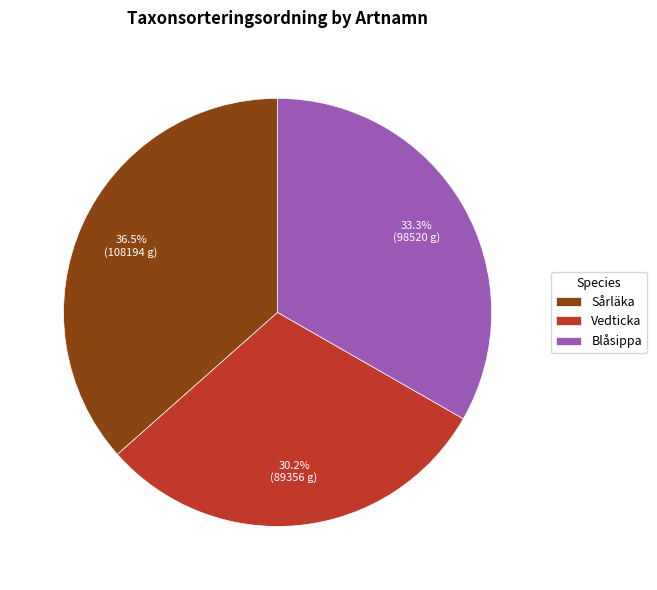

Which category has the smallest portion of the pie?

Vedticka